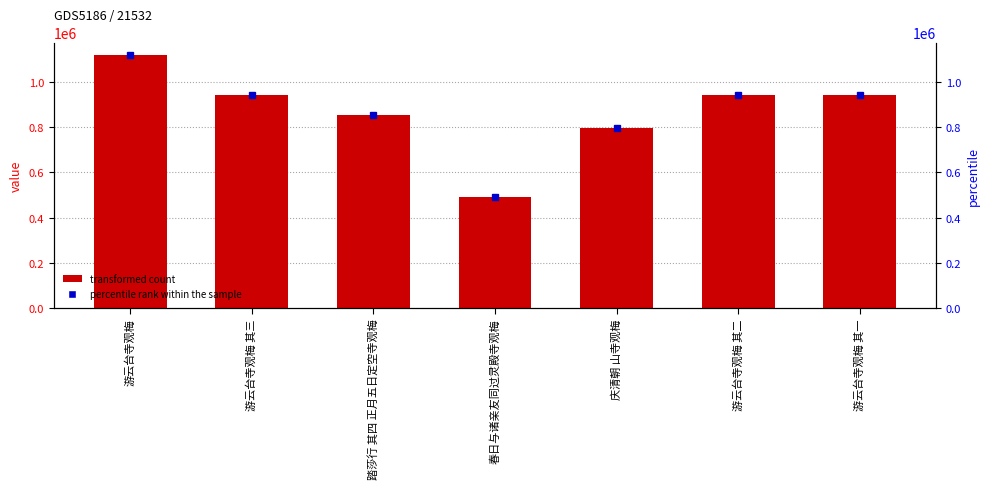

How many values are below 940725?

3